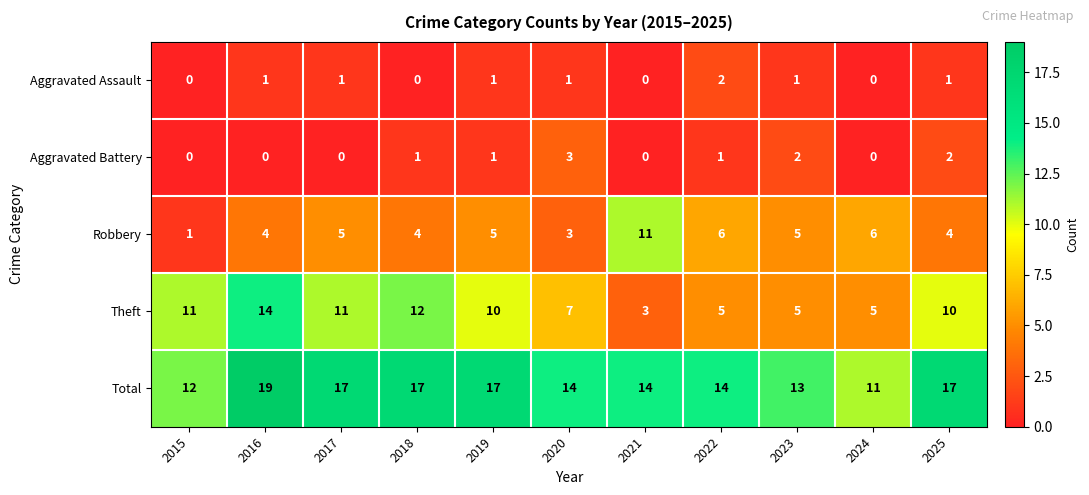

How many distinct data groups are displayed?

5